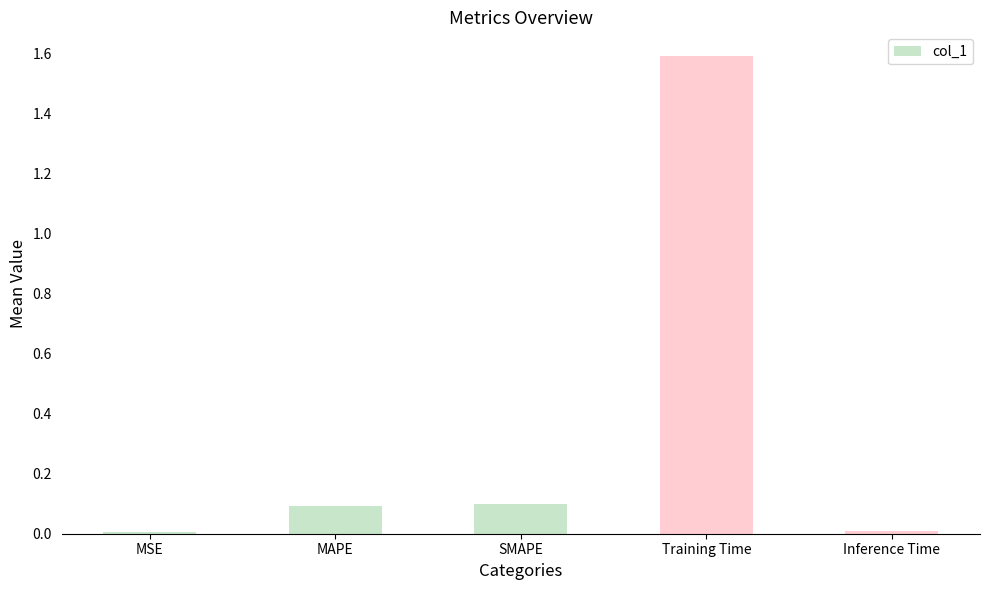

What is the average value?

0.4